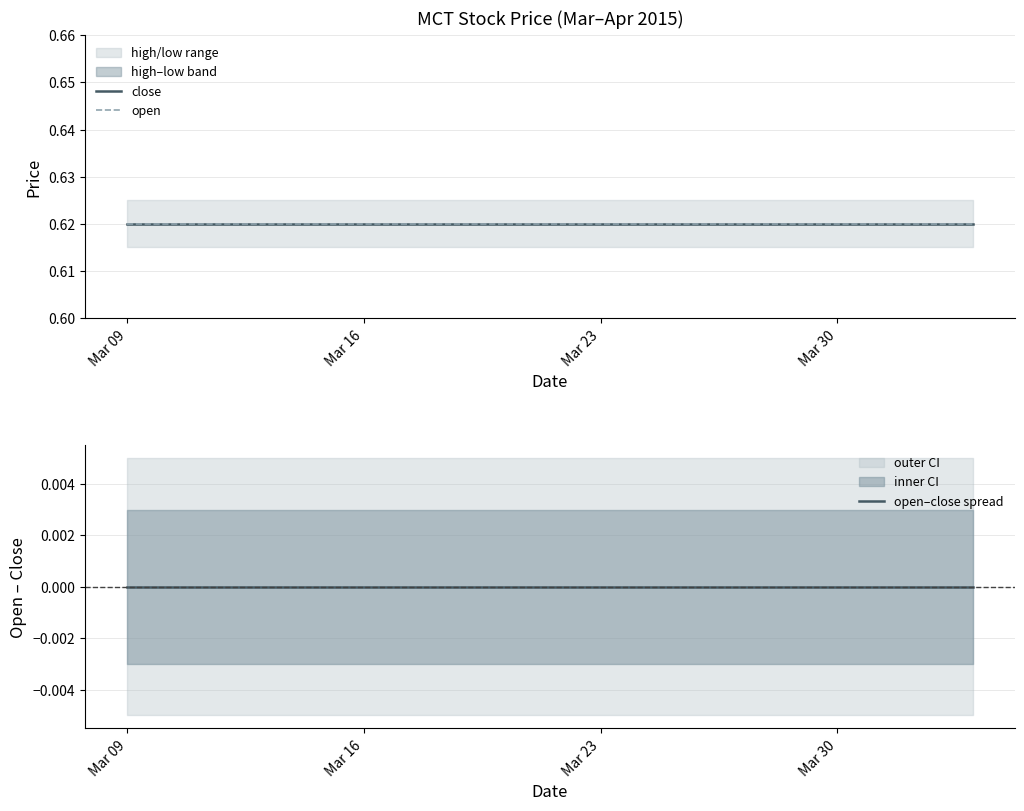

What are all the series names shown in the legend?

close, open, open–close spread